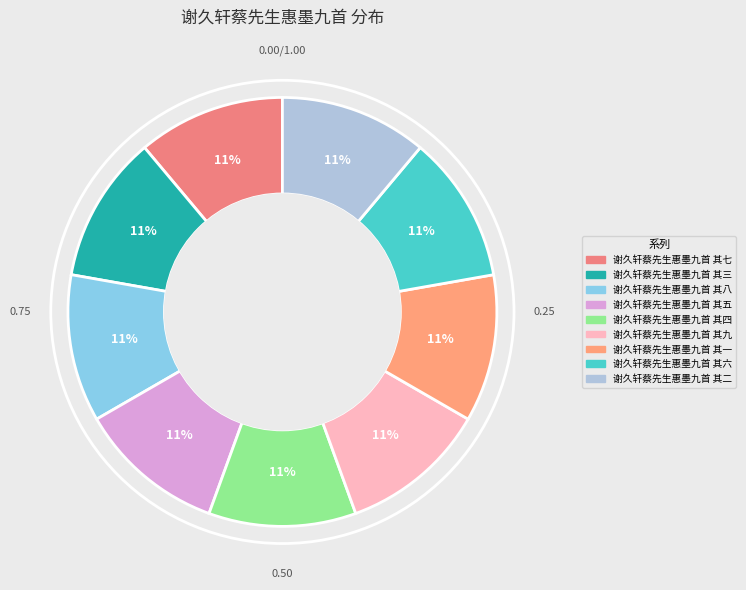

Is it true that 谢久轩蔡先生惠墨九首 其二 is 11% of the pie?

True